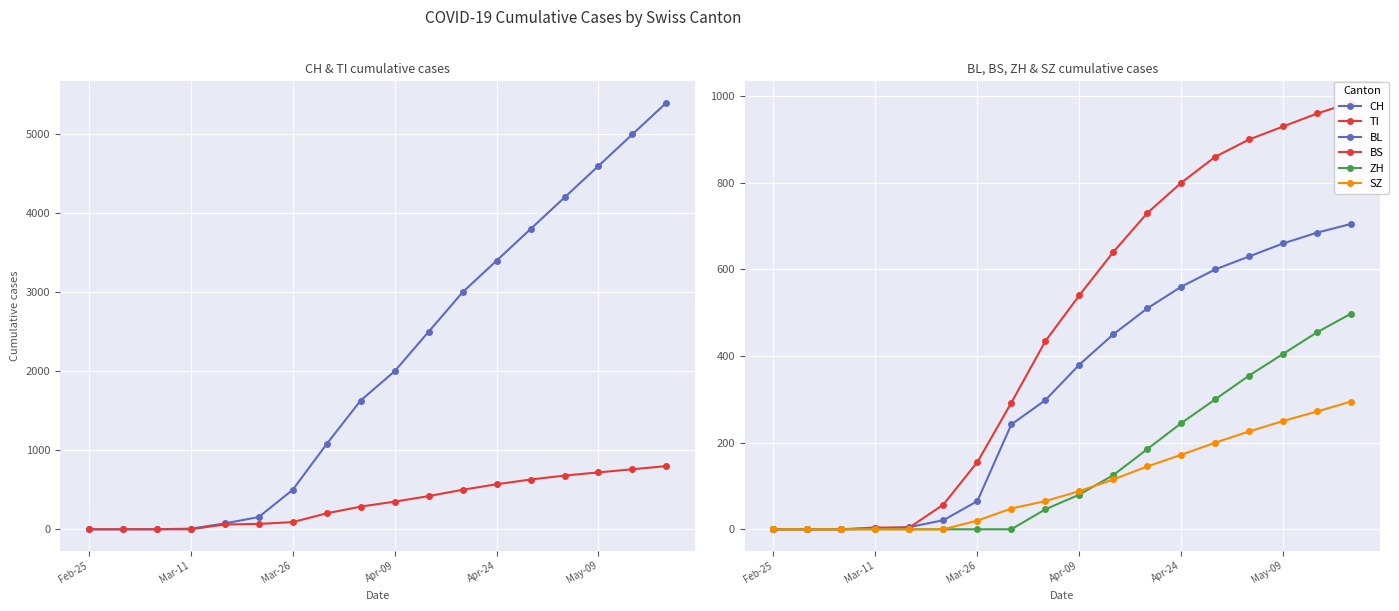

Reading left to right, extract all data points from this chart.

CH: 0	0	1	8	74	155	499	1079	1630	2000	2500	3000	3400	3800	4200	4600	5000	5400
TI: 0	0	0	0	61	68	91	202	287	350	420	500	570	630	680	720	760	800
BL: 0	0	0	2	5	21	65	242	298	380	450	510	560	600	630	660	685	705
BS: 0	0	0	4	4	57	155	292	434	540	640	730	800	860	900	930	960	985
ZH: 0	0	0	0	0	0	0	0	46	80	125	185	245	300	355	405	455	498
SZ: 0	0	0	0	0	0	20	48	65	88	115	145	172	200	226	250	272	295